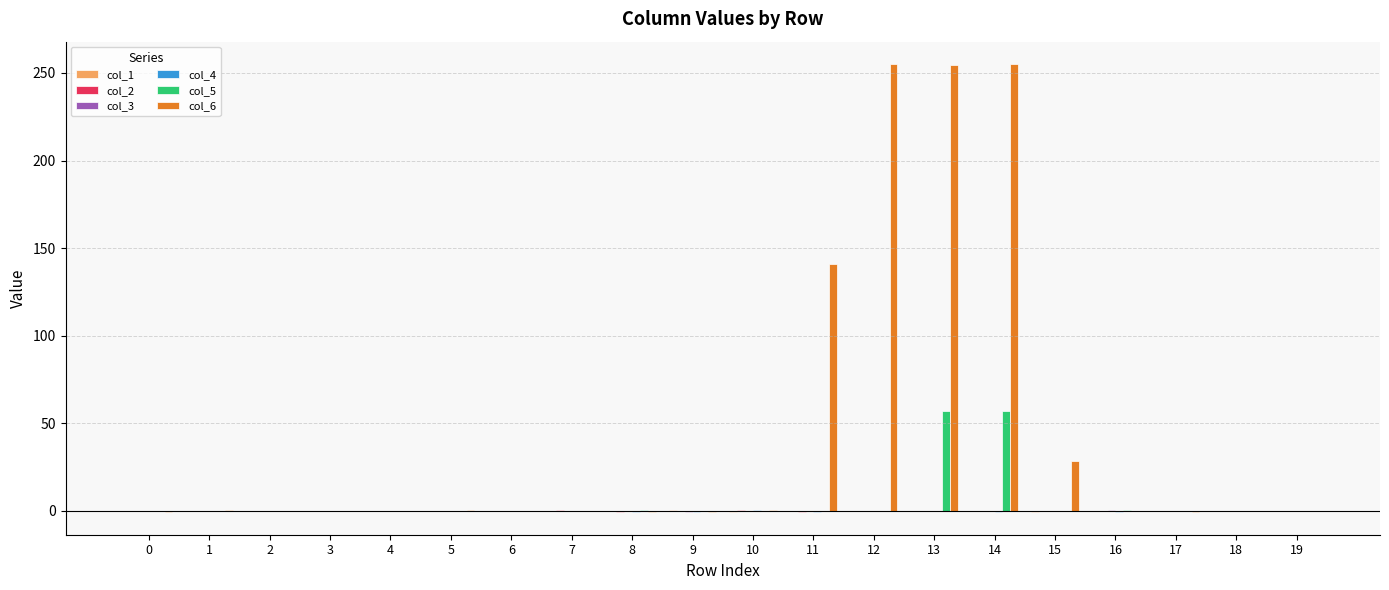

Which series has the largest total across all categories?

col_6